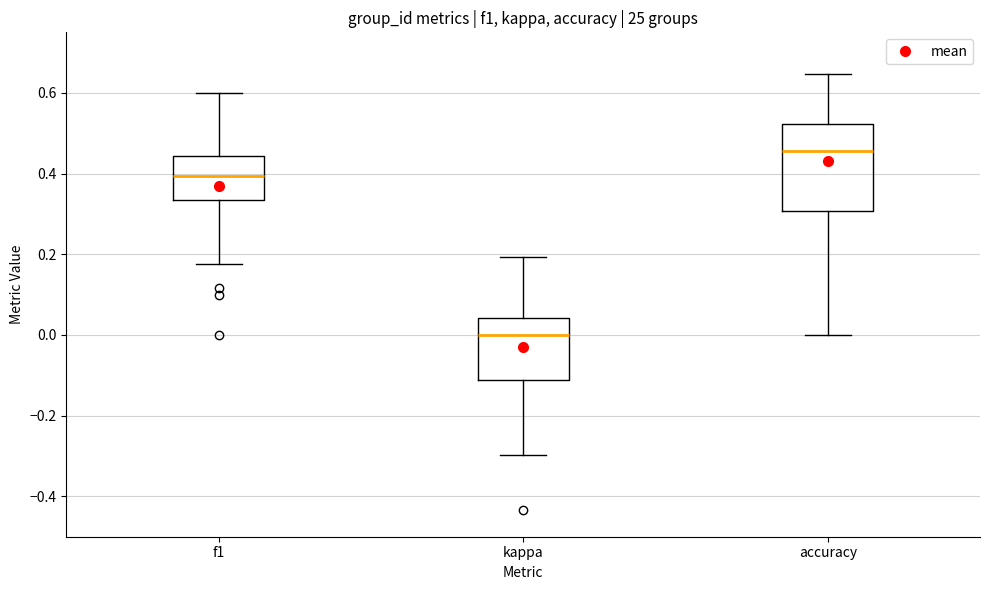

Which box is the tallest, from its lower edge to its upper edge?

accuracy